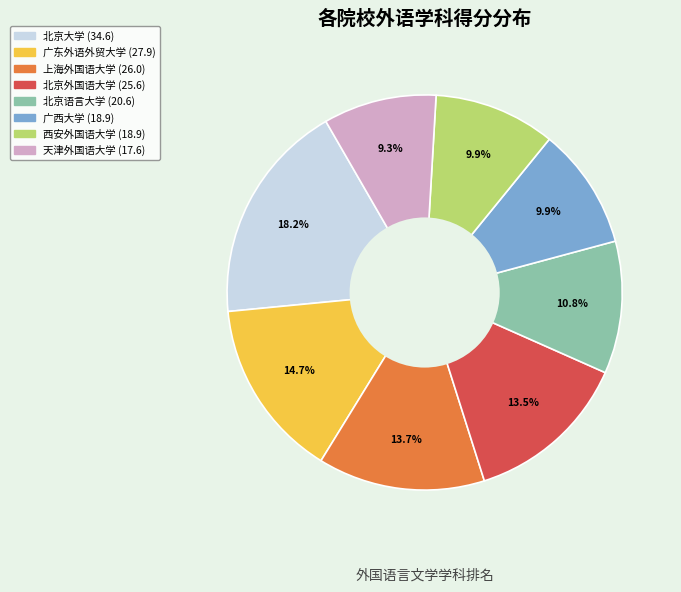

To the nearest percent, what percentage of the pie is 北京大学?

18%